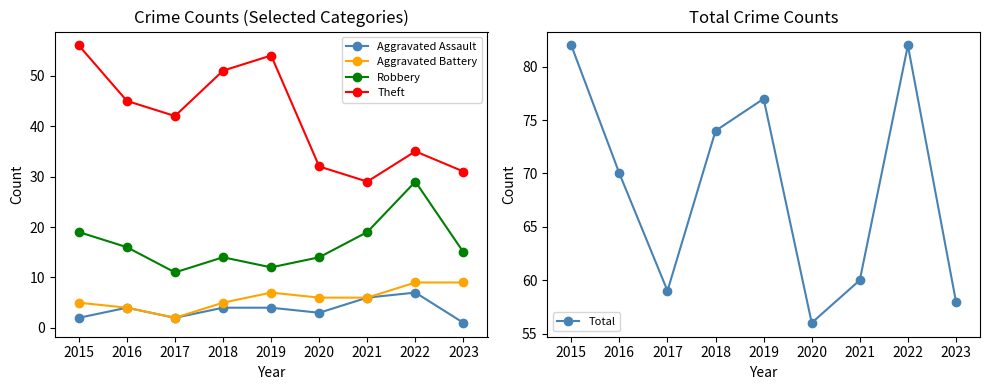

Is the value of Theft at 2016 greater than the value of Aggravated Assault at 2020?

Yes